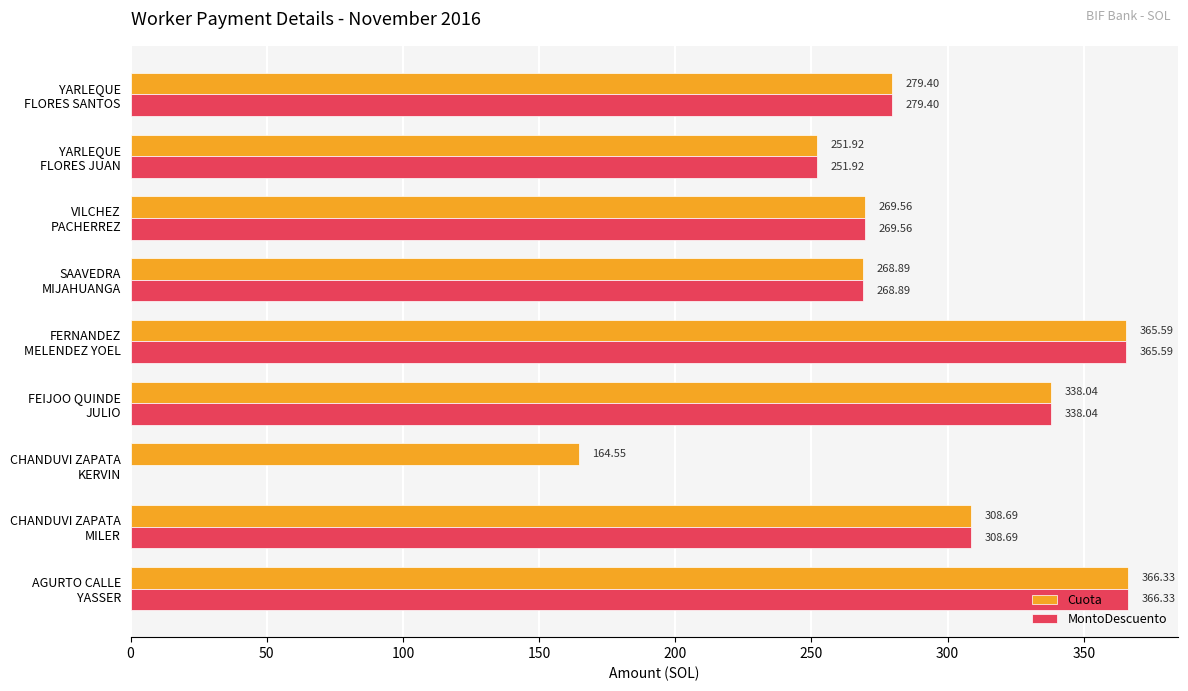

What is the sum of all Cuota values?

2613.0